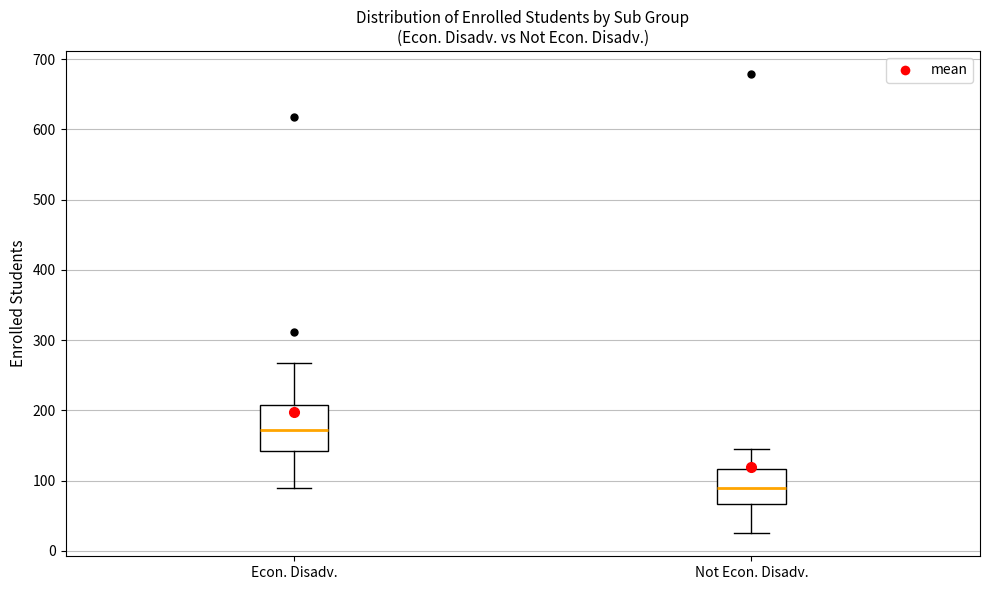

Which box has the lowest median line?

Not Econ. Disadv.